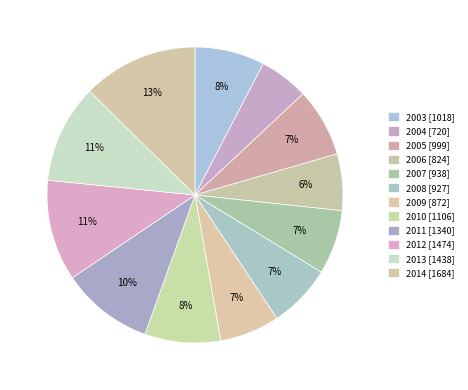

Count the number of slices in the pie.

12